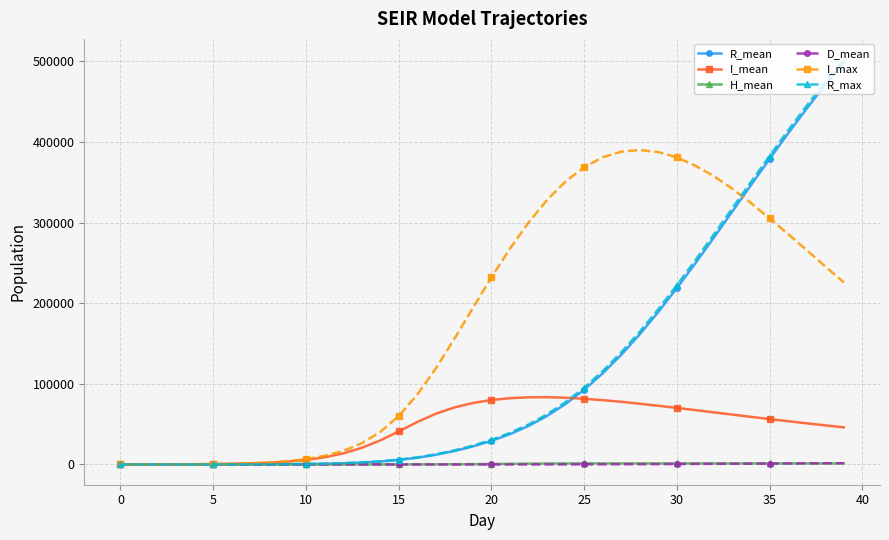

What is the difference between the second highest and second lowest values in the R_mean series?

470933.4